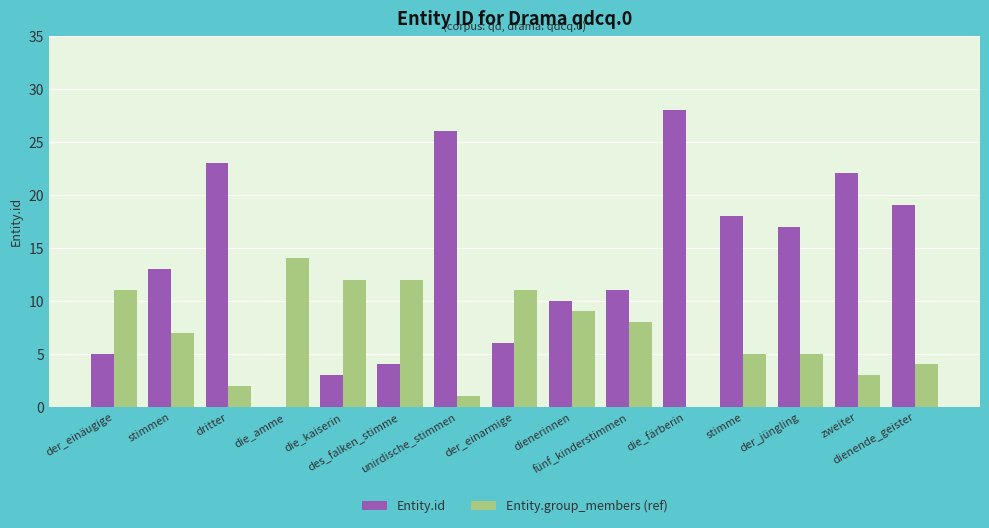

At which category is the sum across all series the highest?

die_färberin